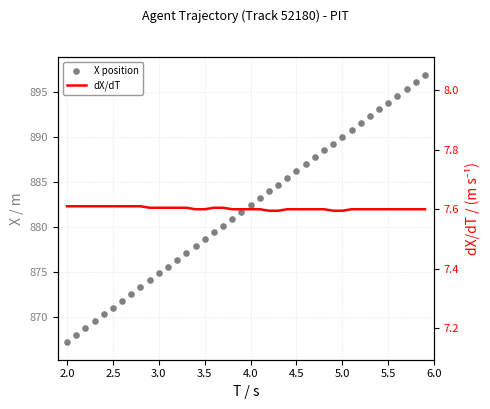

At how many categories does at least one series exceed 674?

40